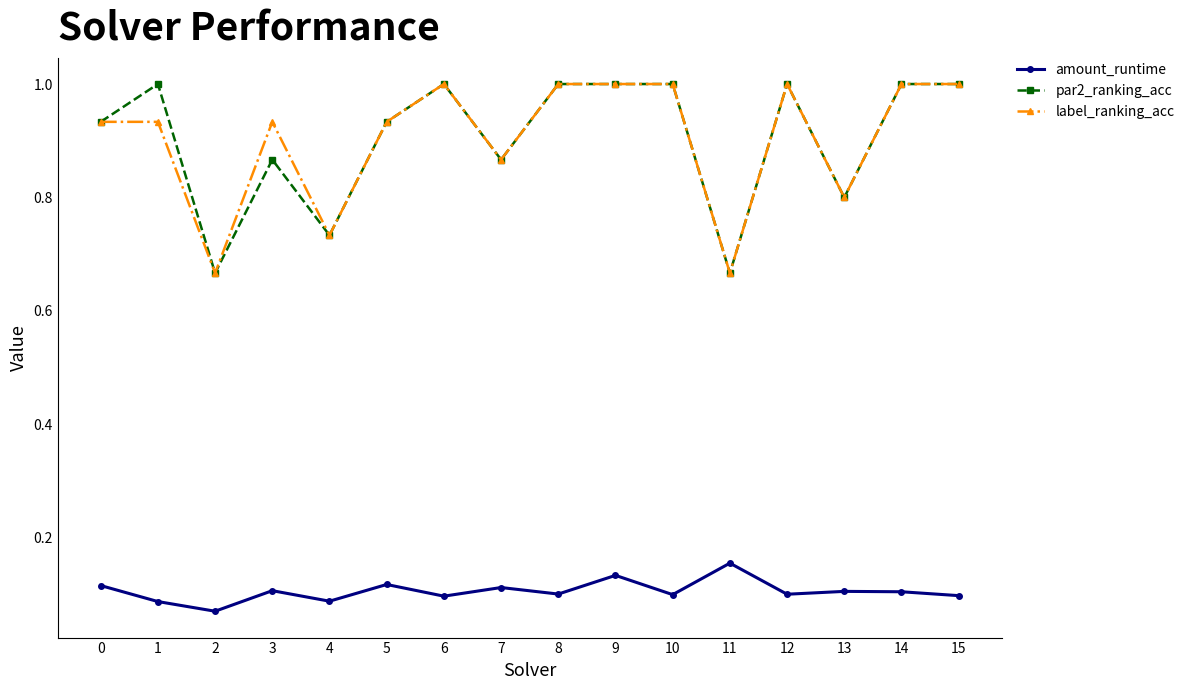

True or false: amount_runtime and label_ranking_acc intersect in this chart.

False